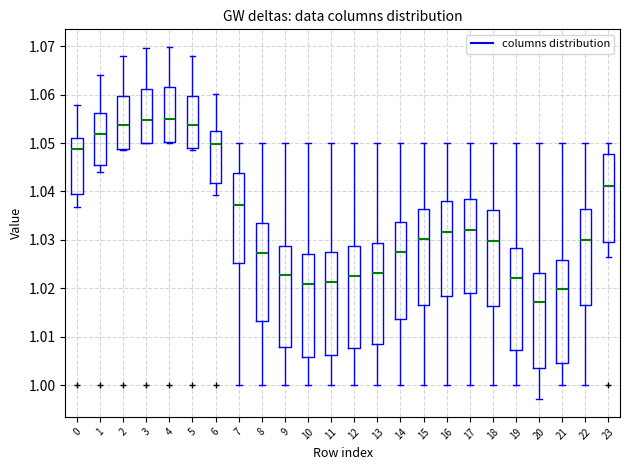

Reading left to right, transcribe this box plot: for each box, give where its median line is, the range the box spans, and where its two whiskers end, as read against the y-axis. The values are not printed on the chart, so give them approximately, as read against the axis.

0: median 1.049, box 1.039 to 1.051, whiskers 1.037 to 1.058
1: median 1.052, box 1.045 to 1.056, whiskers 1.044 to 1.064
2: median 1.054, box 1.049 to 1.060, whiskers 1.048 to 1.068
3: median 1.055, box 1.050 to 1.061, whiskers 1.050 to 1.070
4: median 1.055, box 1.050 to 1.062, whiskers 1.050 to 1.070
5: median 1.054, box 1.049 to 1.060, whiskers 1.049 (just below the box's lower edge) to 1.068
6: median 1.050, box 1.042 to 1.052, whiskers 1.039 to 1.060
7: median 1.037, box 1.025 to 1.044, whiskers 1.000 to 1.050
8: median 1.027, box 1.013 to 1.033, whiskers 1.000 to 1.050
9: median 1.023, box 1.008 to 1.029, whiskers 1.000 to 1.050
10: median 1.021, box 1.006 to 1.027, whiskers 1.000 to 1.050
11: median 1.021, box 1.006 to 1.027, whiskers 1.000 to 1.050
12: median 1.023, box 1.008 to 1.029, whiskers 1.000 to 1.050
13: median 1.023, box 1.009 to 1.029, whiskers 1.000 to 1.050
14: median 1.028, box 1.014 to 1.034, whiskers 1.000 to 1.050
15: median 1.030, box 1.017 to 1.036, whiskers 1.000 to 1.050
16: median 1.032, box 1.018 to 1.038, whiskers 1.000 to 1.050
17: median 1.032, box 1.019 to 1.039, whiskers 1.000 to 1.050
18: median 1.030, box 1.016 to 1.036, whiskers 1.000 to 1.050
19: median 1.022, box 1.007 to 1.028, whiskers 1.000 to 1.050
20: median 1.017, box 1.004 to 1.023, whiskers 0.997 to 1.050
21: median 1.020, box 1.005 to 1.026, whiskers 1.000 to 1.050
22: median 1.030, box 1.016 to 1.036, whiskers 1.000 to 1.050
23: median 1.041, box 1.030 to 1.048, whiskers 1.027 to 1.050